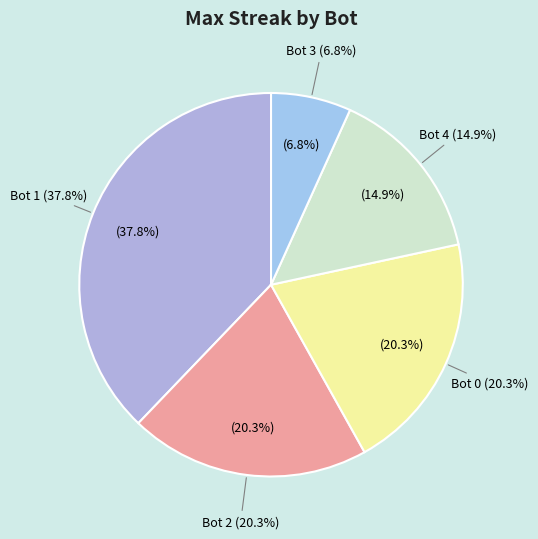

What is the smallest slice in the pie chart?

3